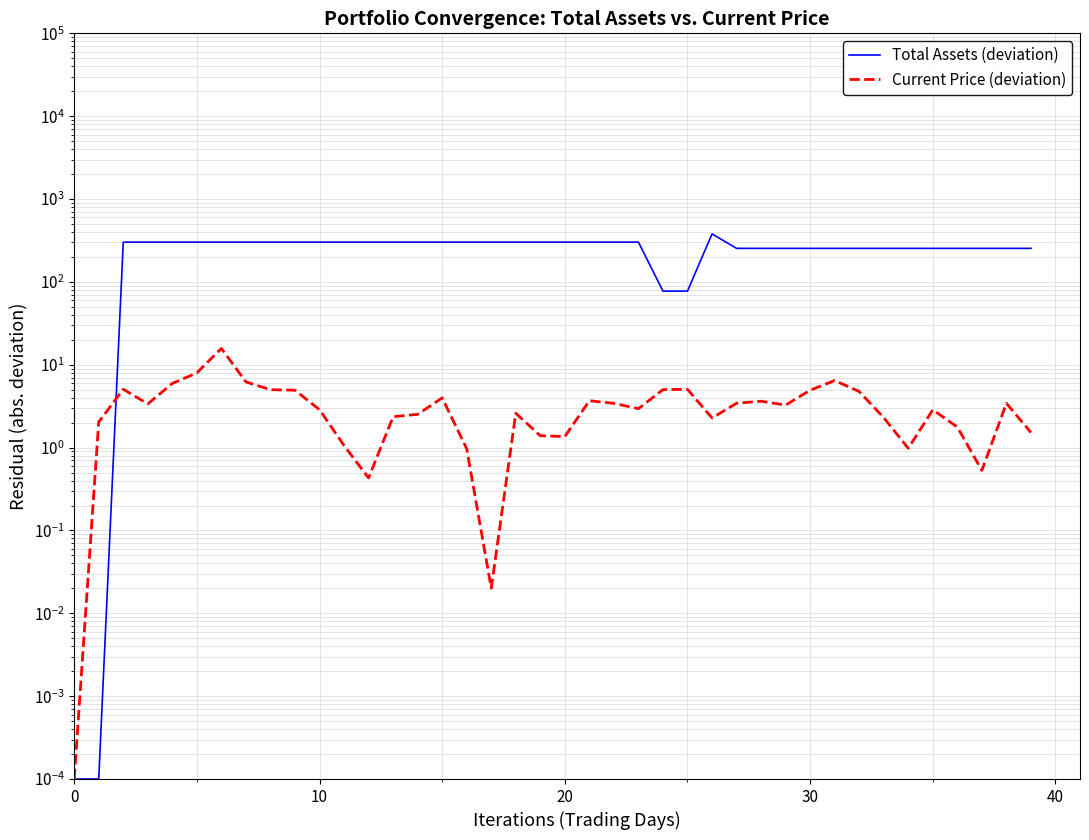

Reading right to left, transcribe all the data shown in this chart.

Total Assets (deviation): 254.0	254.0	254.0	254.0	254.0	254.0	254.0	254.0	254.0	254.0	254.0	254.0	254.0	379.4	77.5	77.5	302.0	302.0	302.0	302.0	302.0	302.0	302.0	302.0	302.0	302.0	302.0	302.0	302.0	302.0	302.0	302.0	302.0	302.0	302.0	302.0	302.0	302.0	0.0	0.0
Current Price (deviation): 1.5	3.4	0.5	1.8	2.9	1.0	2.3	4.8	6.5	4.9	3.3	3.6	3.4	2.3	5.1	5.0	3.0	3.4	3.7	1.4	1.4	2.6	0.0	1.0	4.0	2.5	2.4	0.4	1.1	2.9	4.9	5.0	6.2	15.7	8.0	6.0	3.4	5.1	2.0	0.0